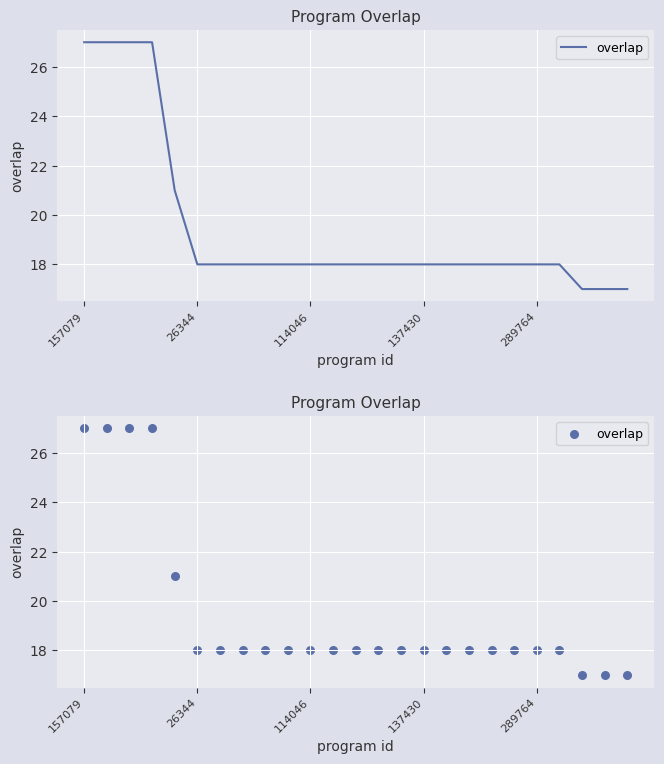

What is the change in value from 19 to 22?

-1